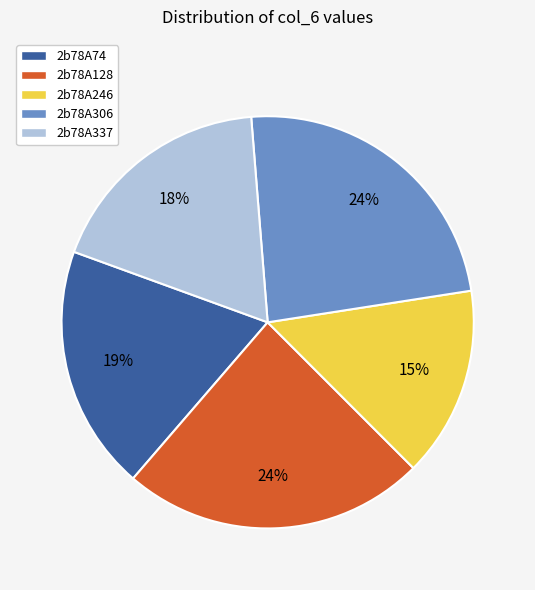

Which category has the smallest portion of the pie?

2b78A246